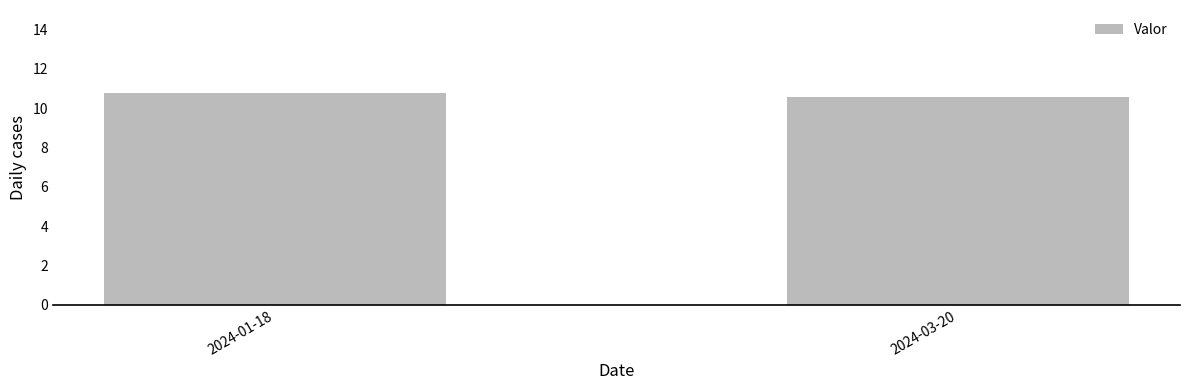

Reading right to left, transcribe all the data shown in this chart.

10.6	10.8